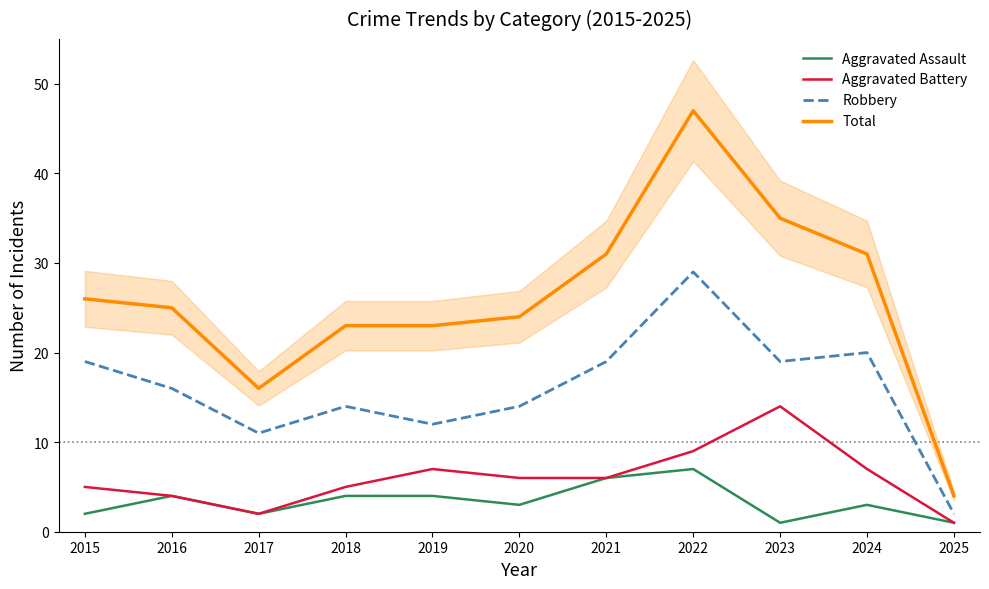

List the labels in order of Robbery value, smallest first.

2025, 2017, 2019, 2018, 2020, 2016, 2015, 2021, 2023, 2024, 2022